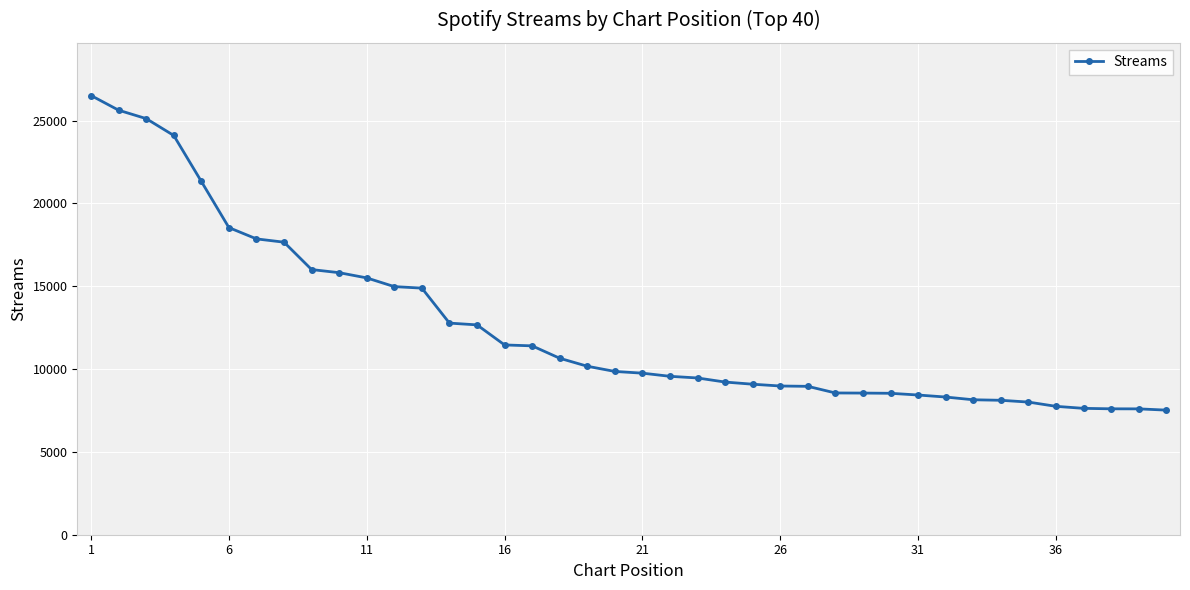

What is the average value?

12568